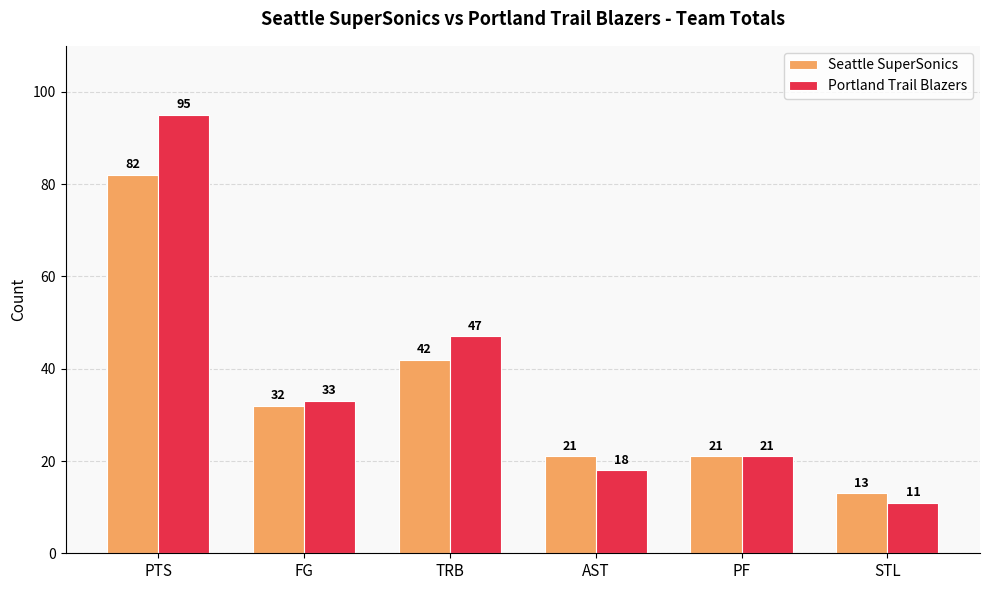

Reading left to right, transcribe all the data shown in this chart.

Seattle SuperSonics: 82	32	42	21	21	13
Portland Trail Blazers: 95	33	47	18	21	11